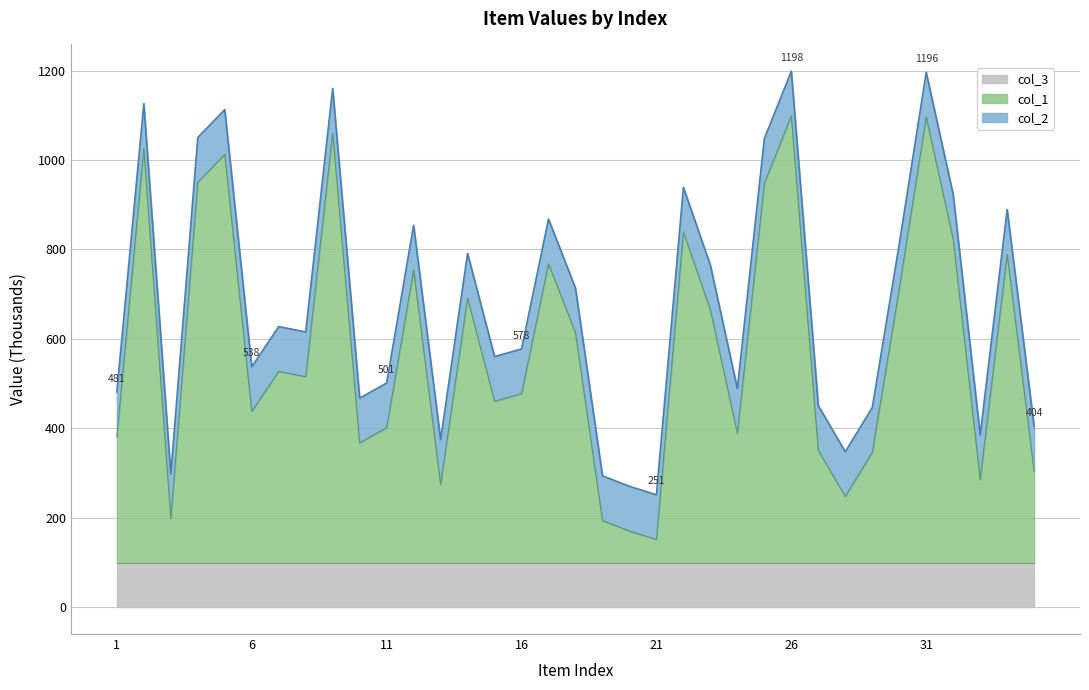

True or false: col_1 and col_2 cross at least once.

False